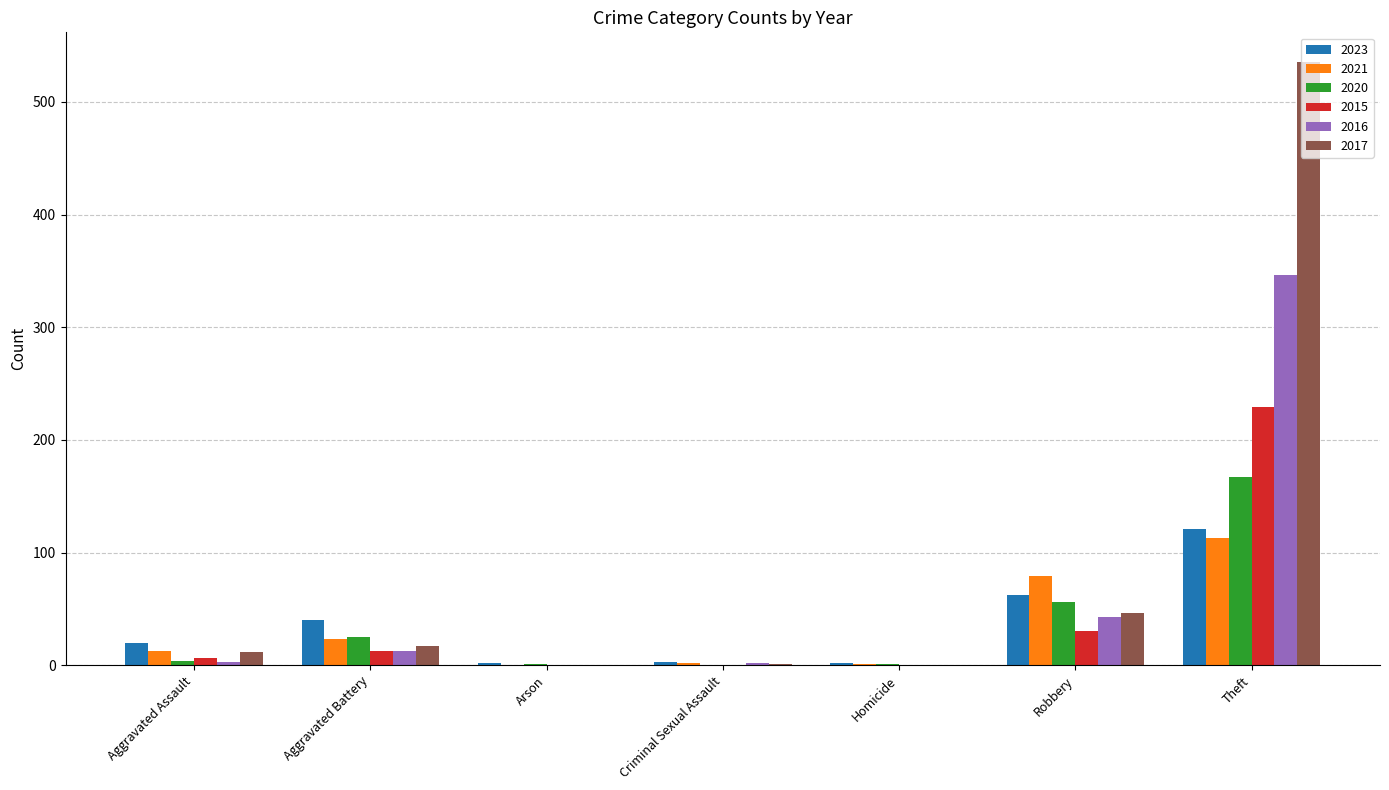

What is the total value across all series at Homicide?

4